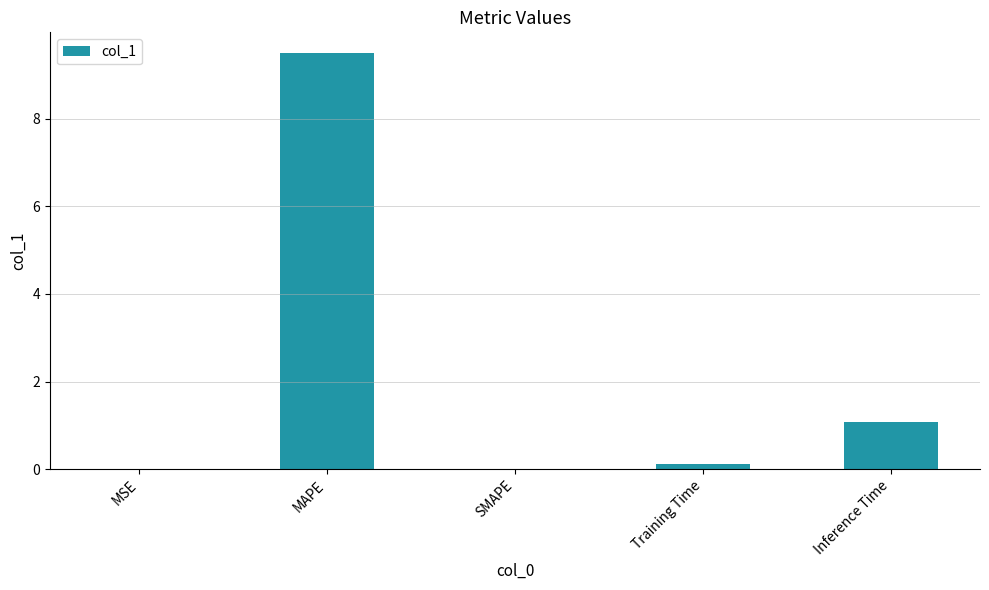

The chart shows a value of 16.7 at MAPE. True or false?

False